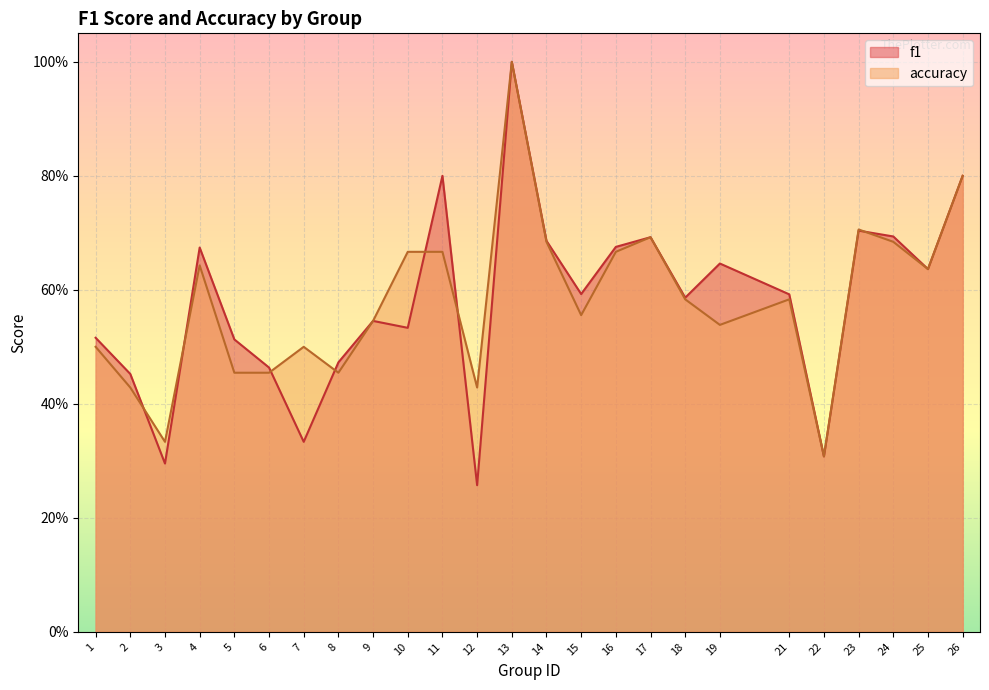

What is the difference between the accuracy values at 21 and 10?

0.1